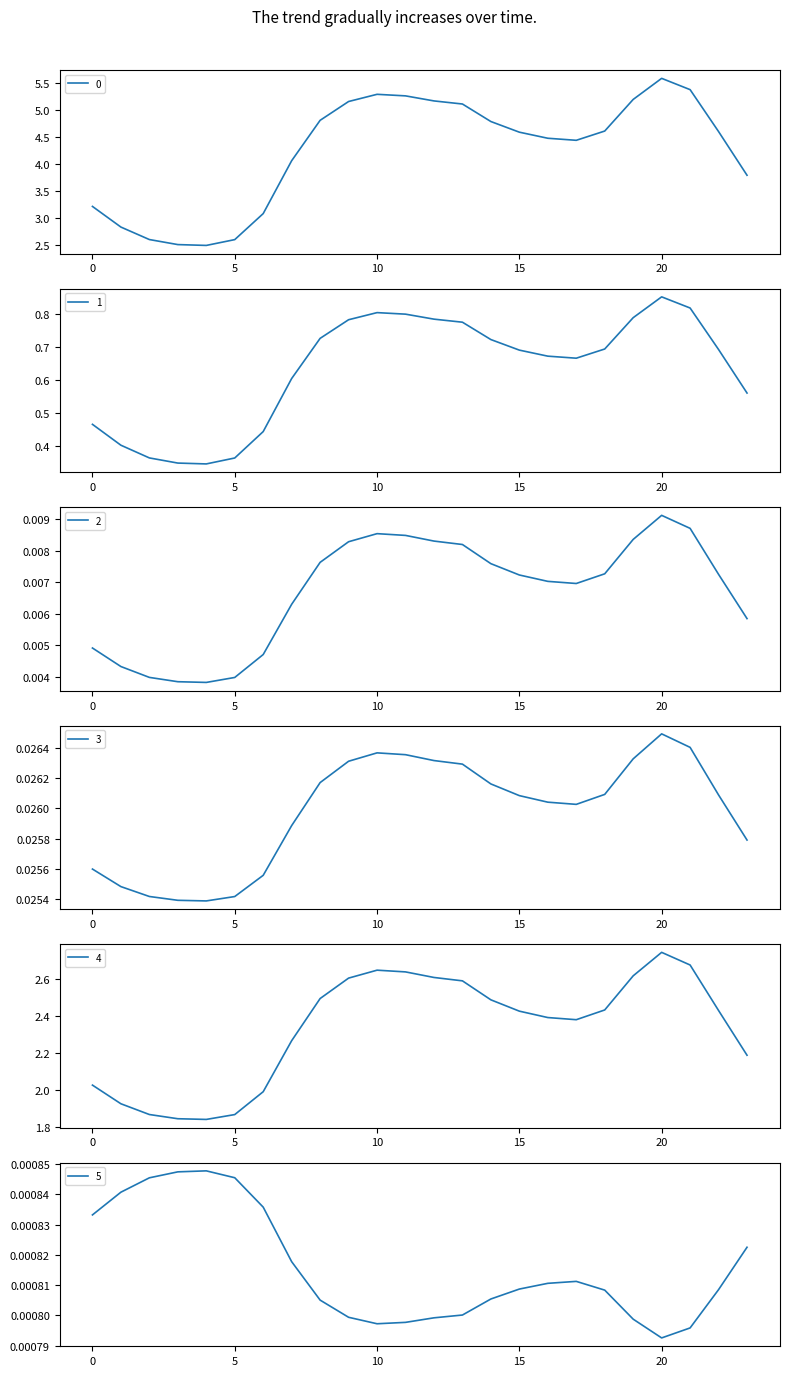

True or false: 3 and 0 cross at least once.

False